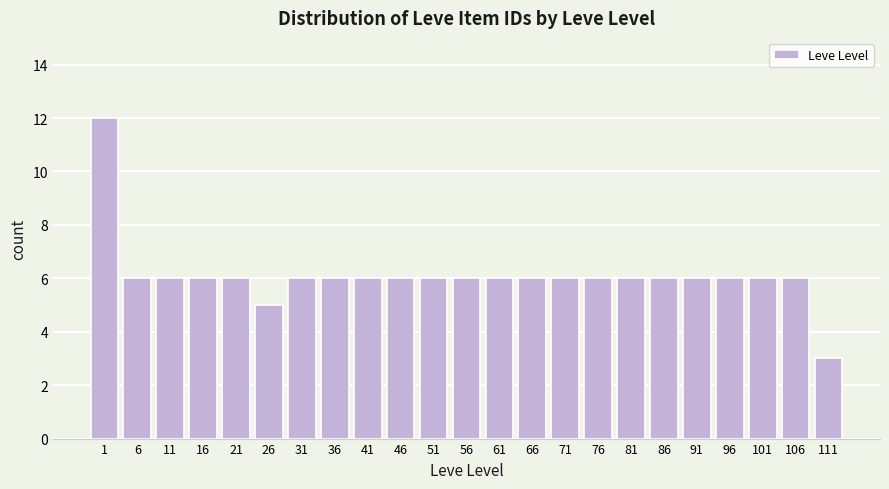

Reading left to right, what are all the values shown in this chart?

12	6	6	6	6	5	6	6	6	6	6	6	6	6	6	6	6	6	6	6	6	6	3